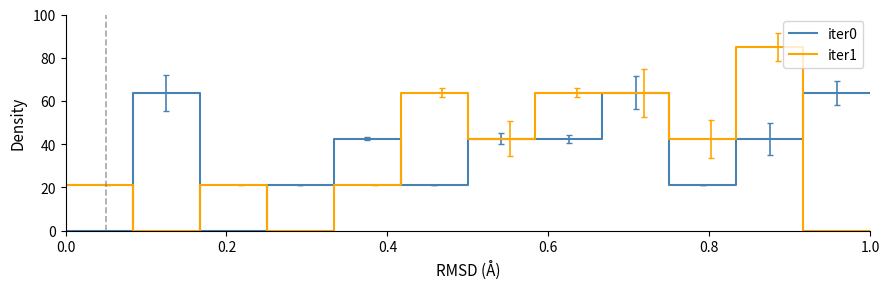

Which series has the largest total across all categories?

iter0